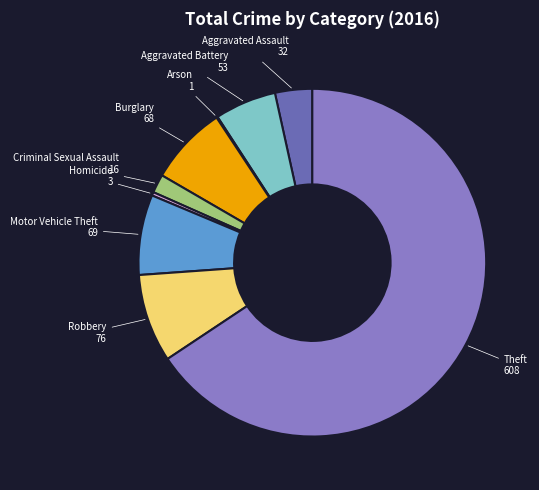

Is there any slice that represents more than half of the pie?

Yes